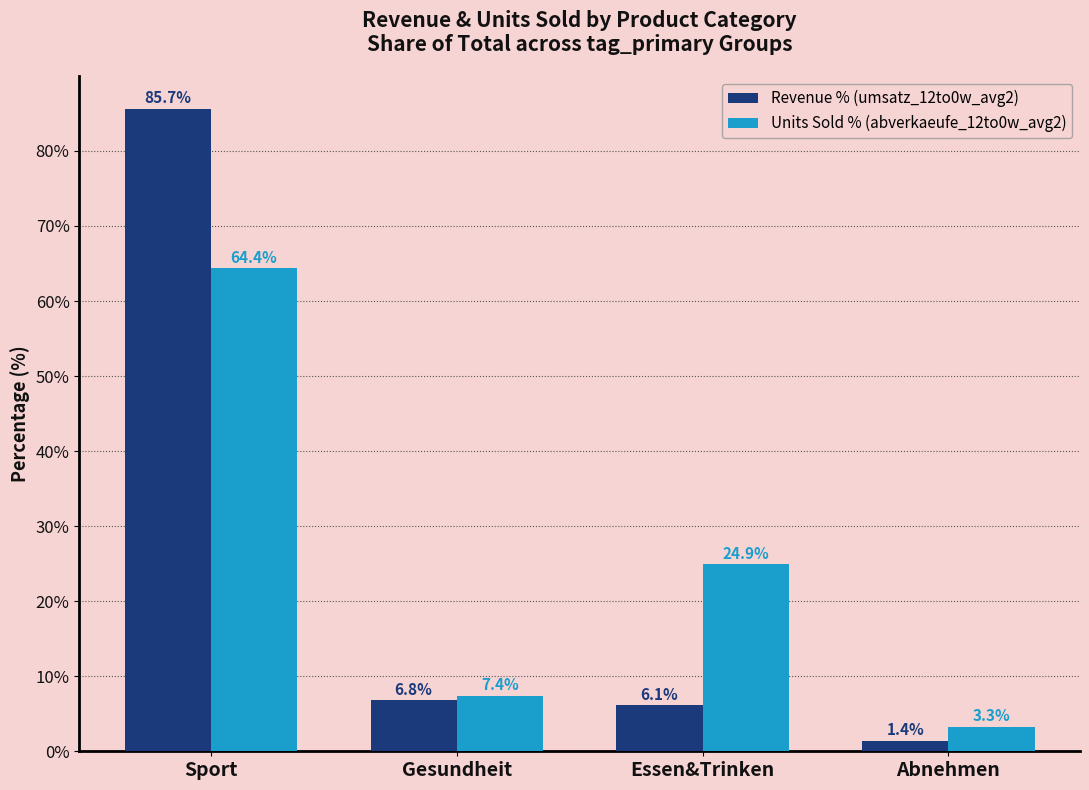

Between Gesundheit and Abnehmen, which series saw the biggest shift?

Revenue % (umsatz_12to0w_avg2)